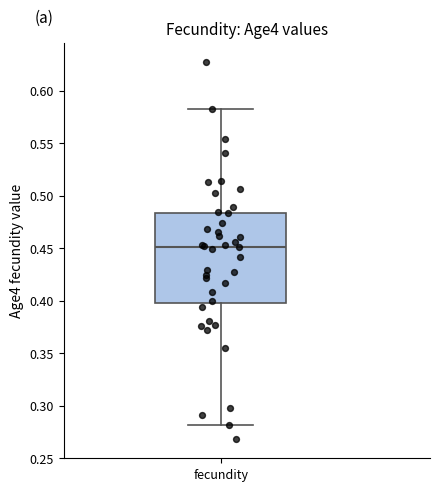

Where does the upper whisker of the box for fecundity end on the y-axis? The values are not printed on the chart, so give them approximately, as read against the axis.

0.580